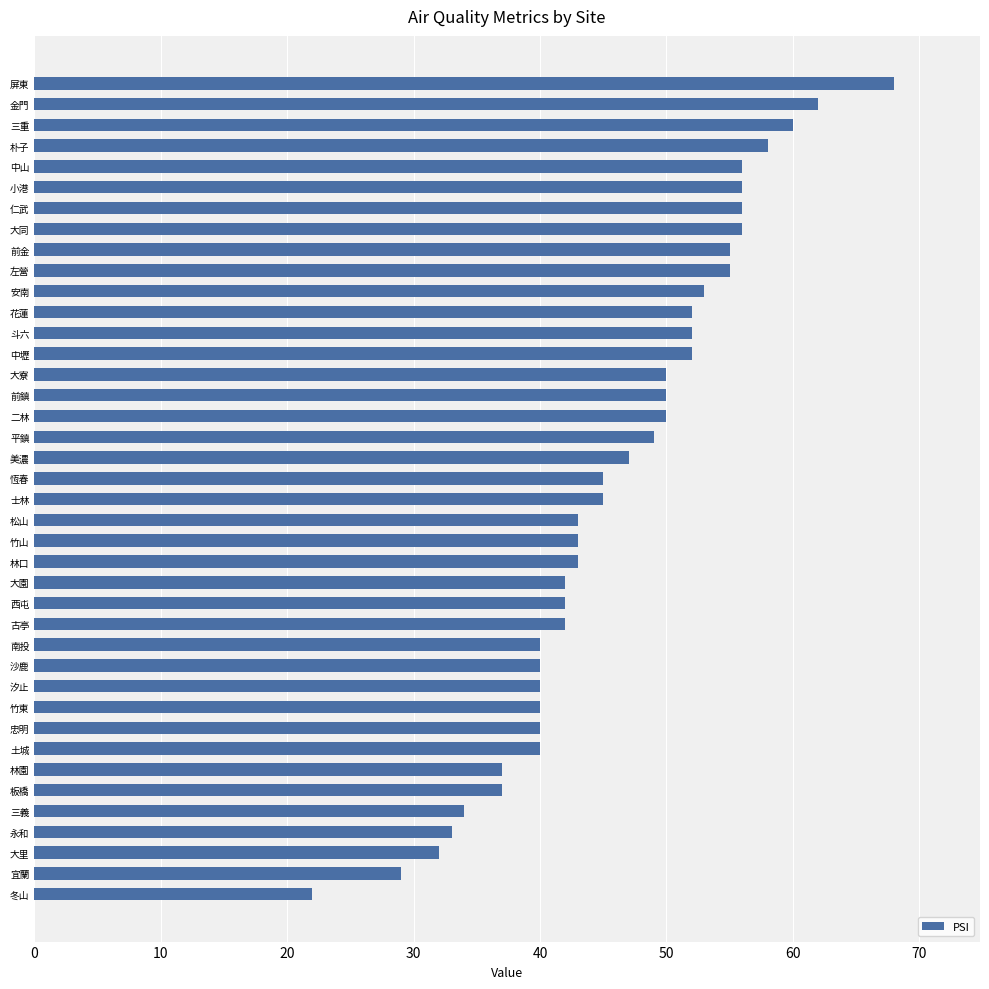

Read the value at 竹東.

40